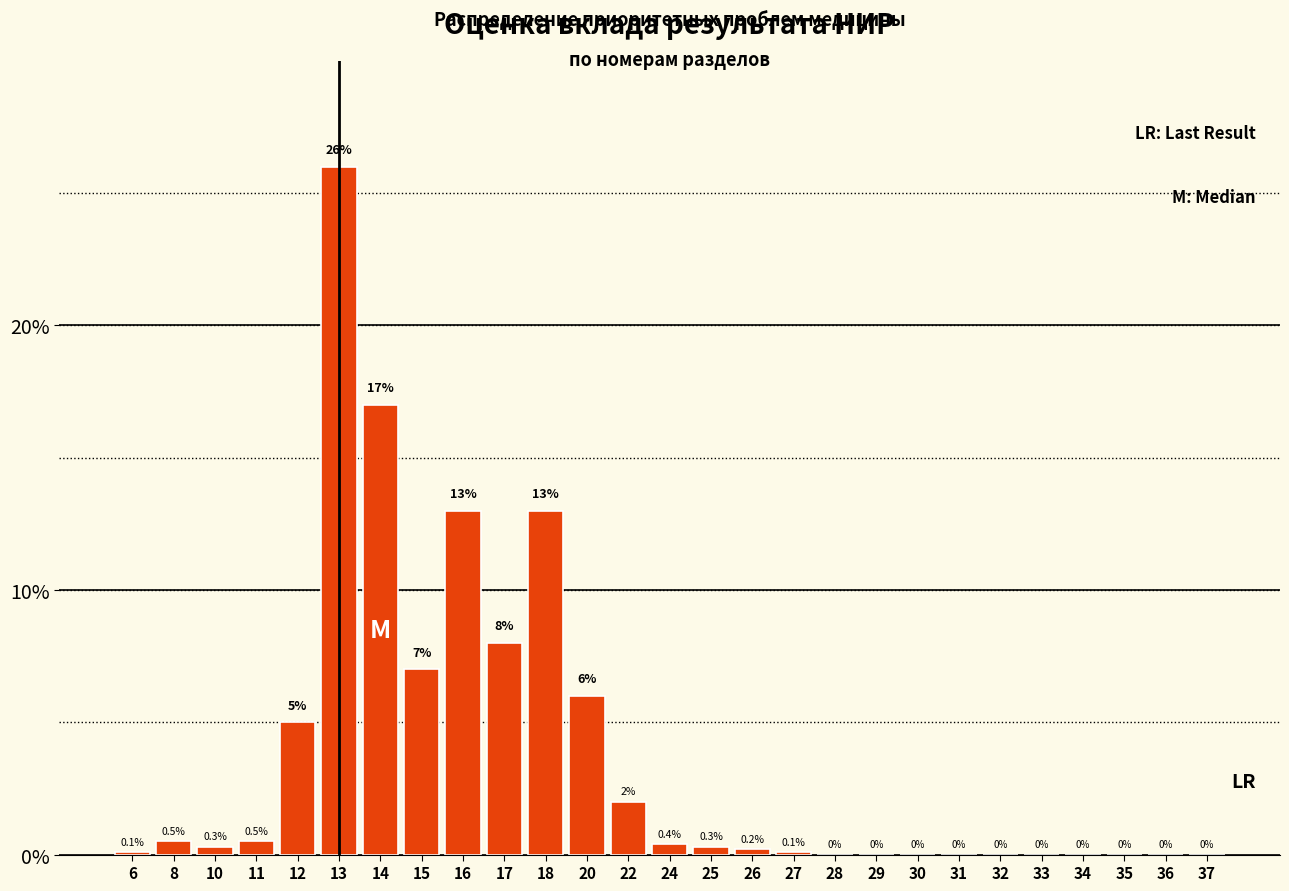

Reading left to right, list all the values displayed in this chart.

6=0.1	8=0.5	10=0.3	11=0.5	12=5.0	13=26.0	14=17.0	15=7.0	16=13.0	17=8.0	18=13.0	20=6.0	22=2.0	24=0.4	25=0.3	26=0.2	27=0.1	28=0.0	29=0.0	30=0.0	31=0.0	32=0.0	33=0.0	34=0.0	35=0.0	36=0.0	37=0.0